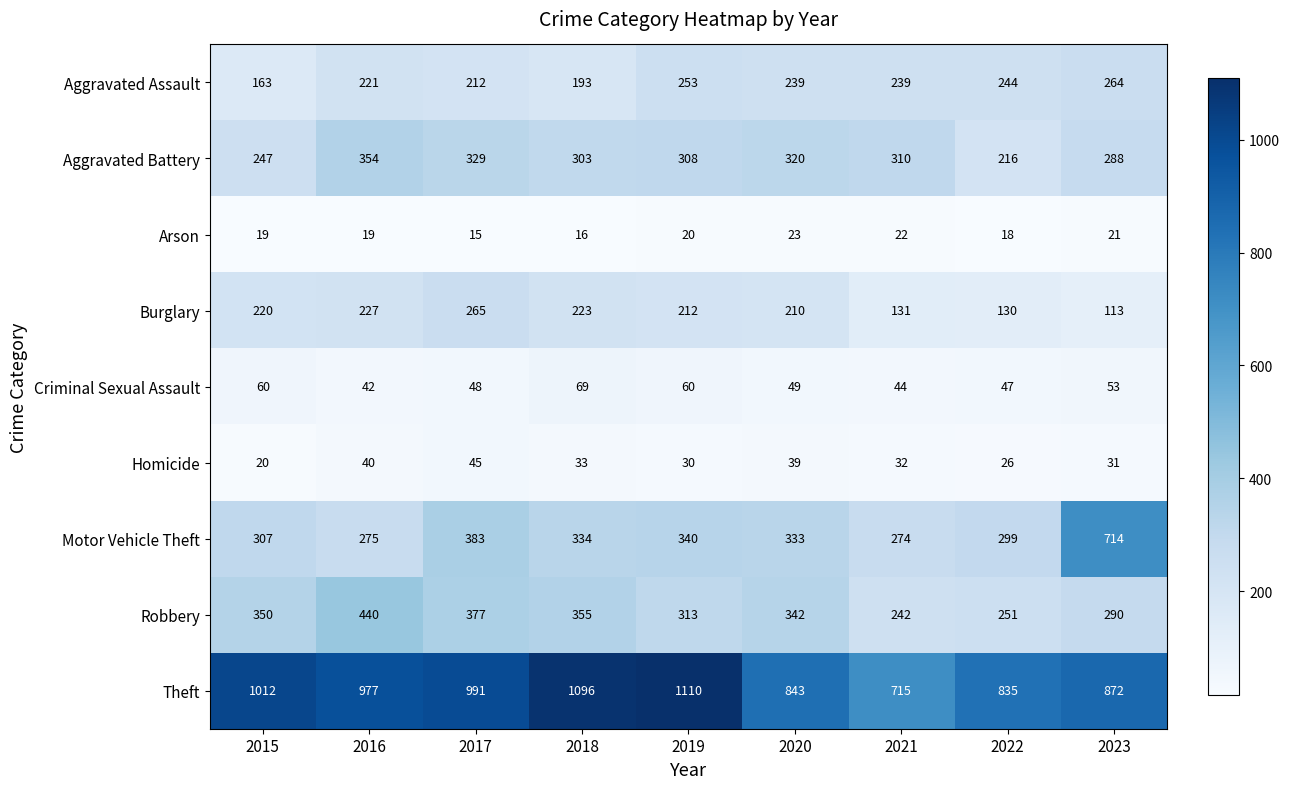

What is the difference between the highest and lowest values at 2019?

1090